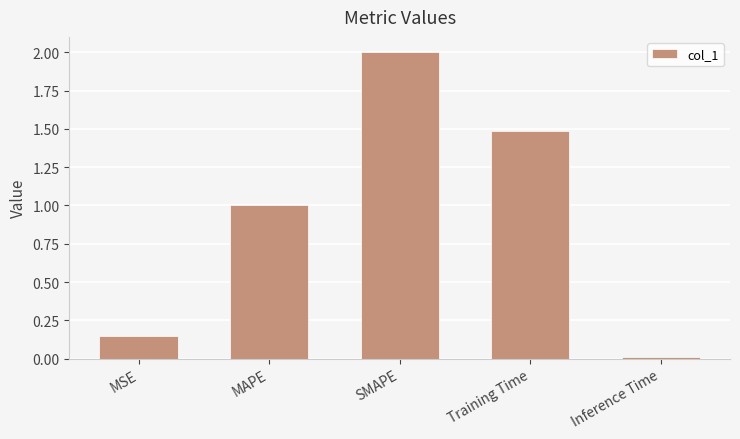

Where is the data nearest to the value 1?

MAPE